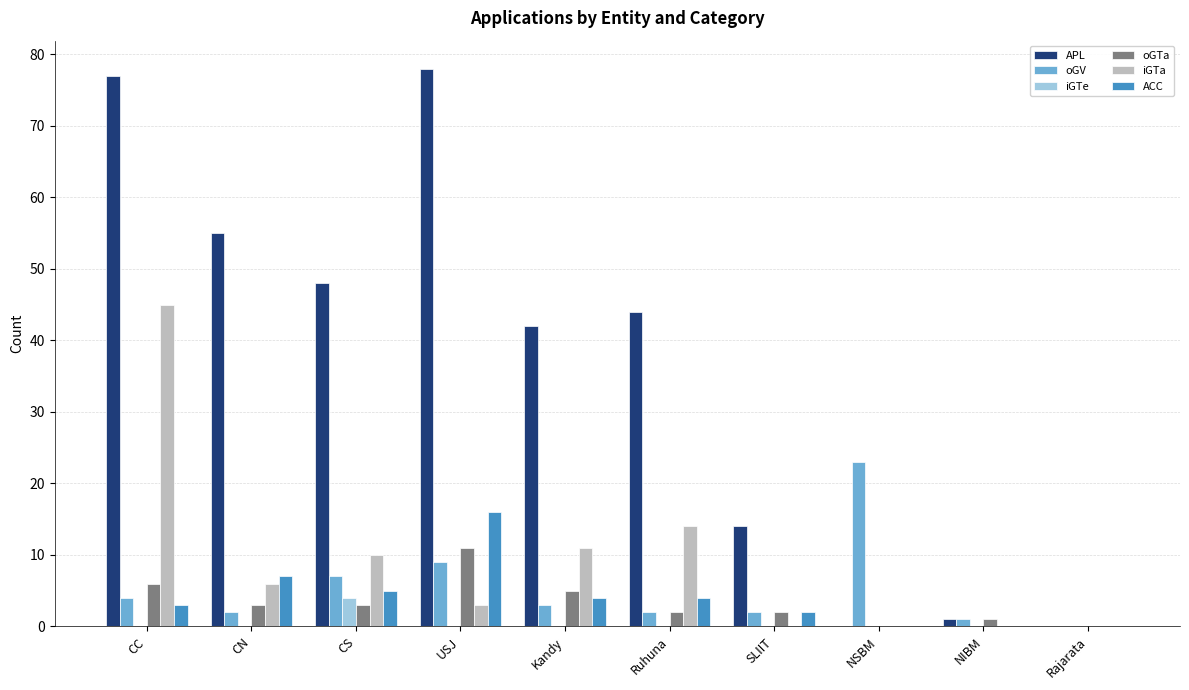

Where is ACC nearest to the value 8?

CN